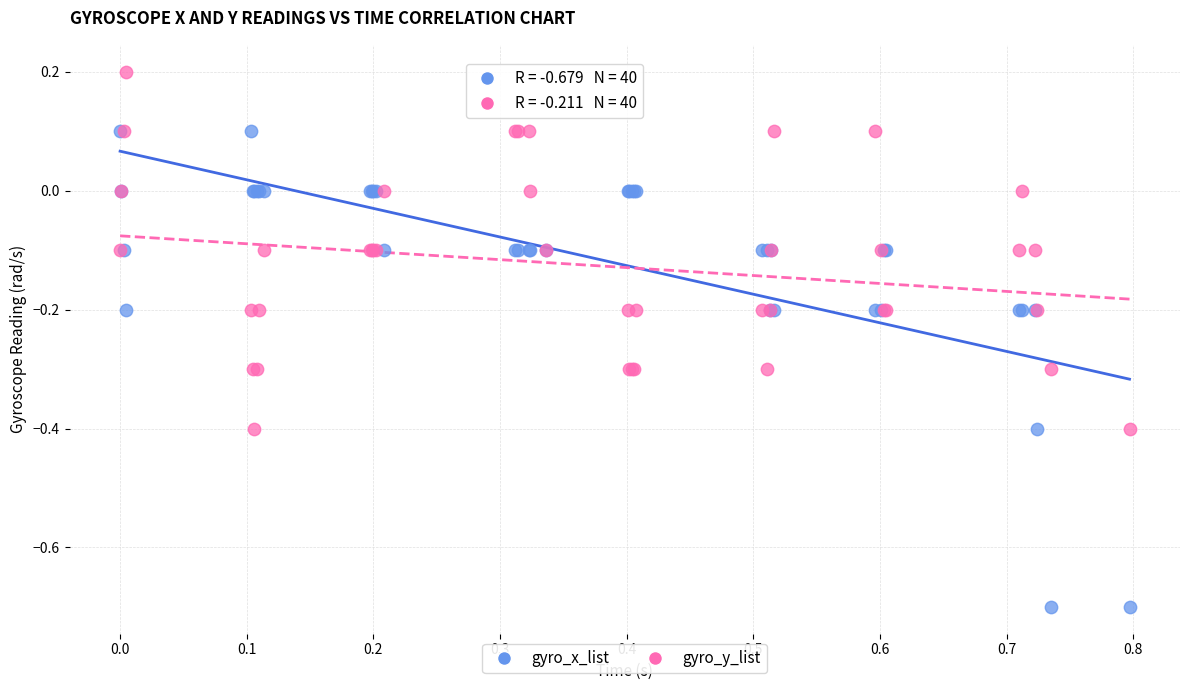

What are all the series names shown in the legend?

gyro_x_list, gyro_y_list